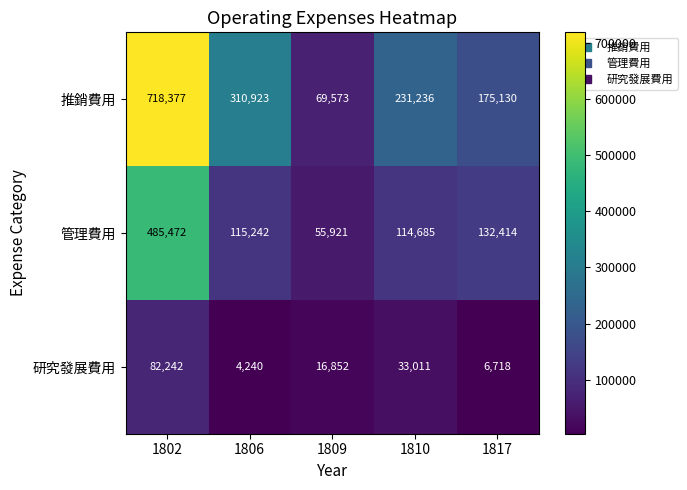

Which series has the largest range (max minus min)?

推銷費用